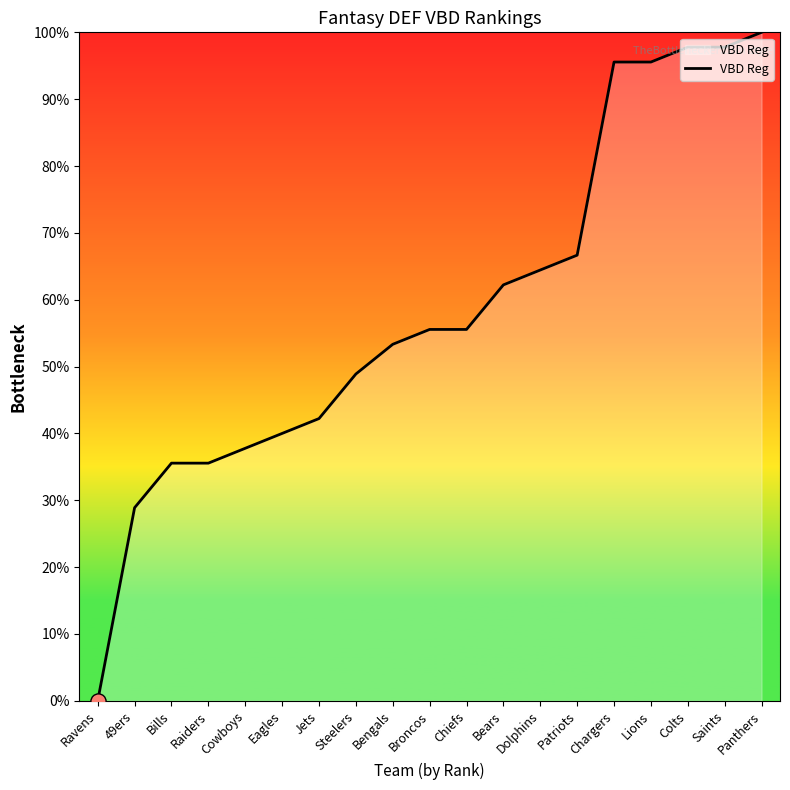

What is the change in value from Dolphins to Lions?

+31.1